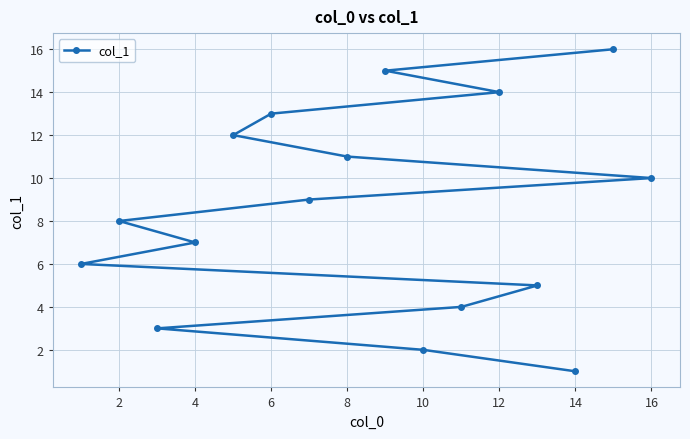

Which has a higher value, 14 or 16?

16